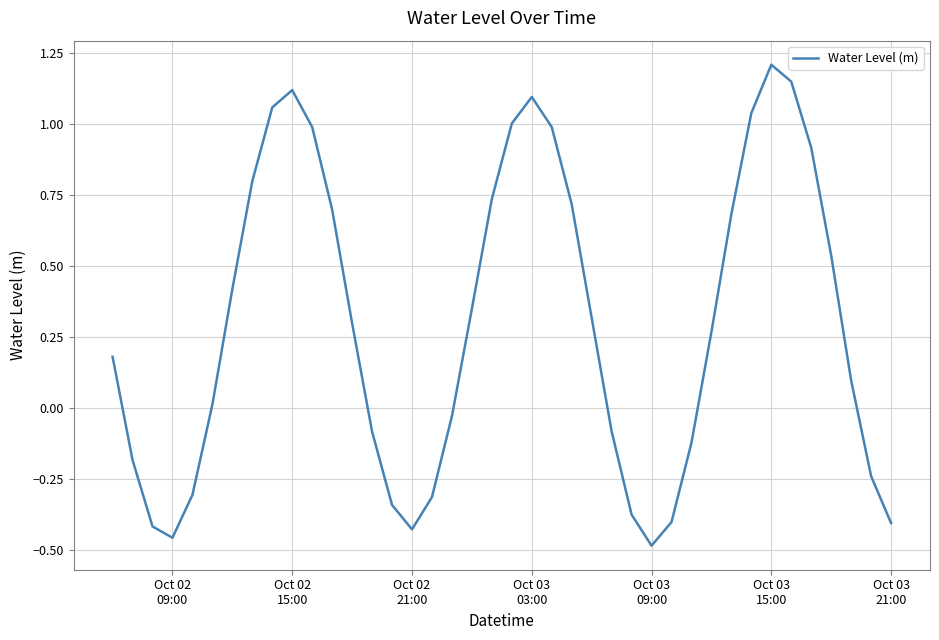

What is the difference between the maximum and minimum values?

1.7